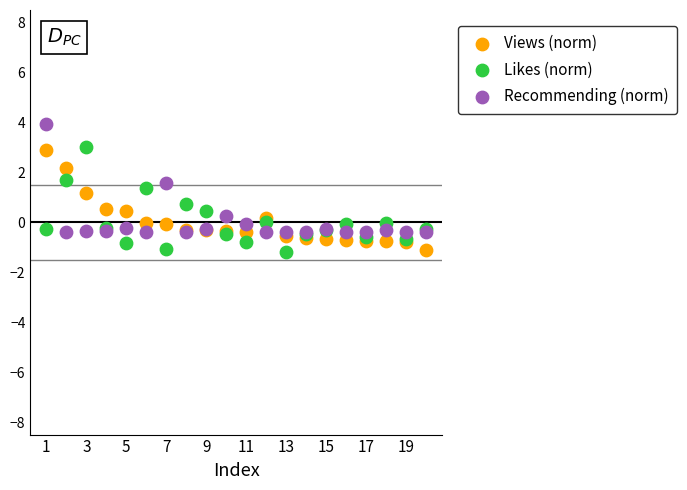

Which series contains the highest Y value?

Recommending (norm)